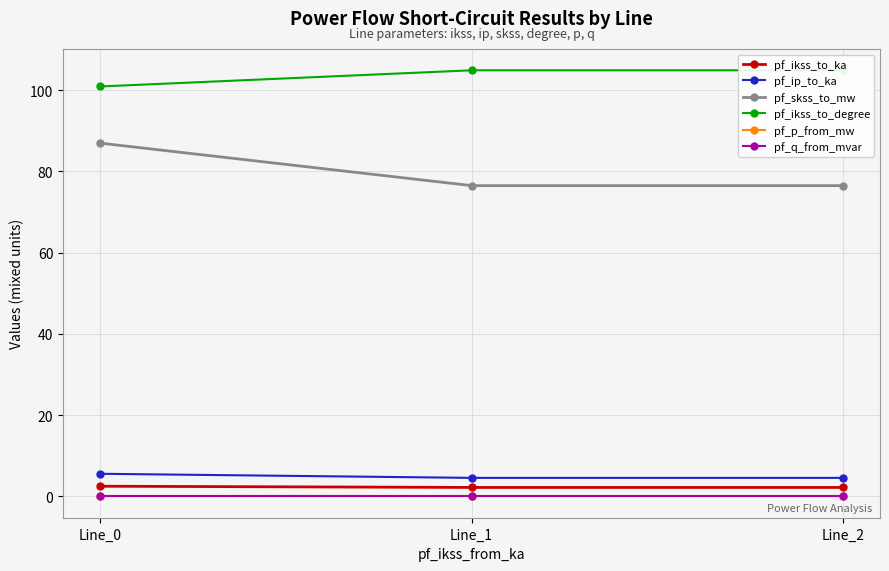

Is it true that pf_p_from_mw equals -0.0 at Line_2?

False